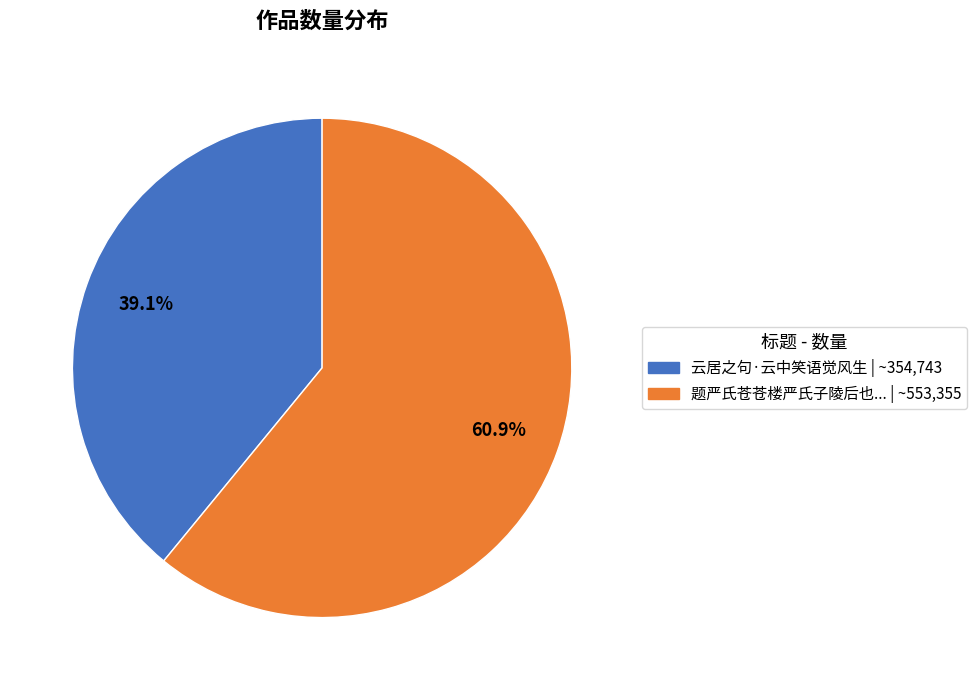

Is there a majority slice in this chart?

Yes